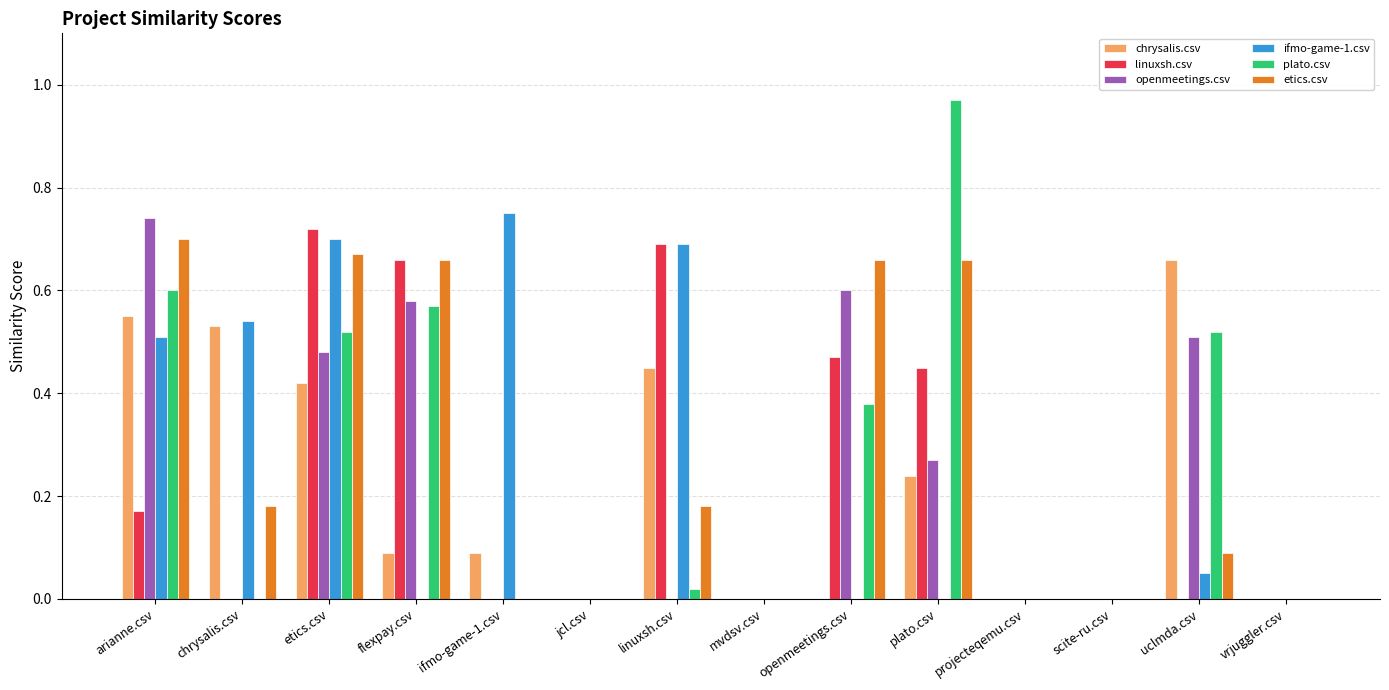

Is the value of openmeetings.csv at flexpay.csv greater than the value of chrysalis.csv at mvdsv.csv?

Yes